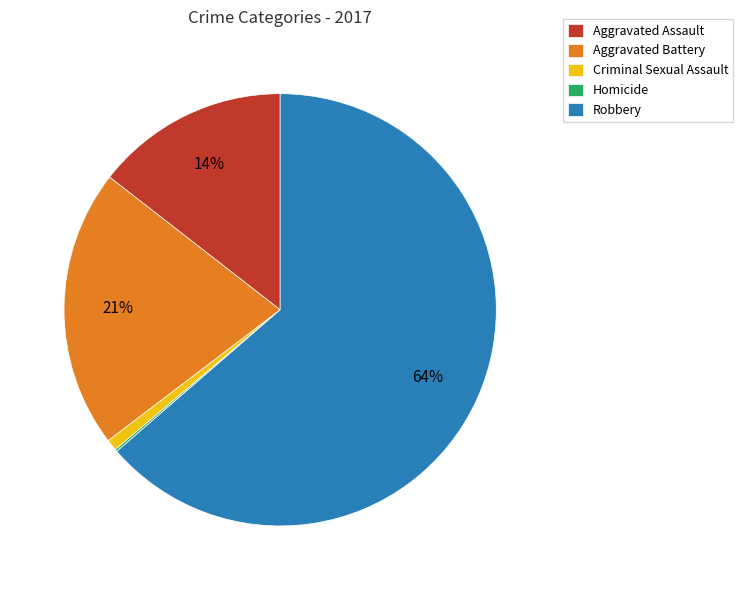

Do Criminal Sexual Assault and Aggravated Battery together represent more than half of the pie?

No